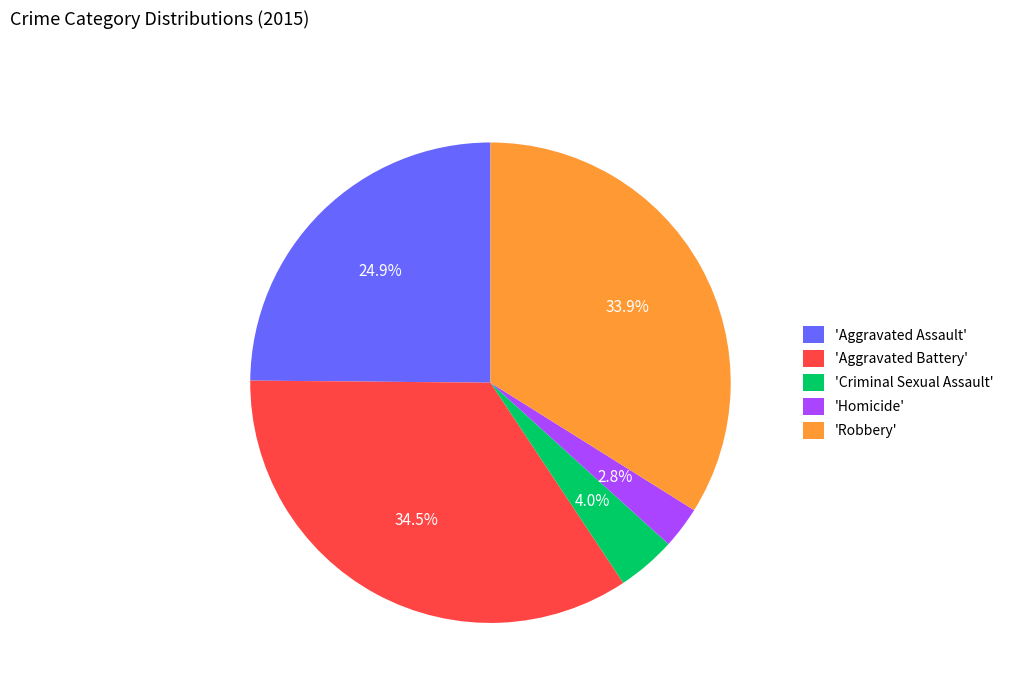

Rank the categories by value from lowest to highest.

'Homicide', 'Criminal Sexual Assault', 'Aggravated Assault', 'Robbery', 'Aggravated Battery'